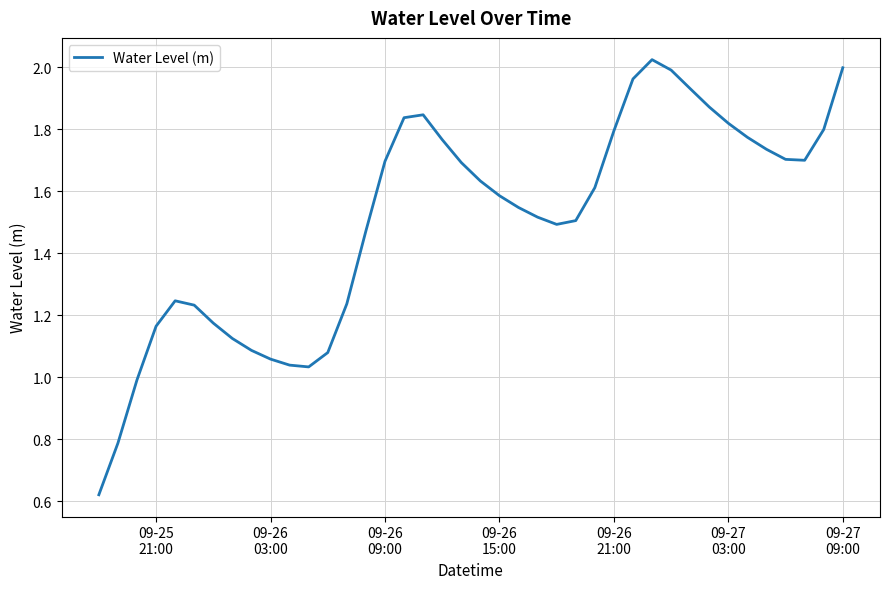

Reading right to left, extract all data points from this chart.

2.0	1.8	1.7	1.7	1.7	1.8	1.8	1.9	1.9	2.0	2.0	2.0	1.8	1.6	1.5	1.5	1.5	1.5	1.6	1.6	1.7	1.8	1.8	1.8	1.7	1.5	1.2	1.1	1.0	1.0	1.1	1.1	1.1	1.2	1.2	1.2	1.2	1.0	0.8	0.6